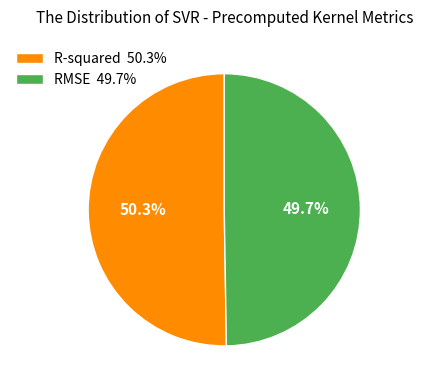

Rank the categories by value from highest to lowest.

R-squared, RMSE